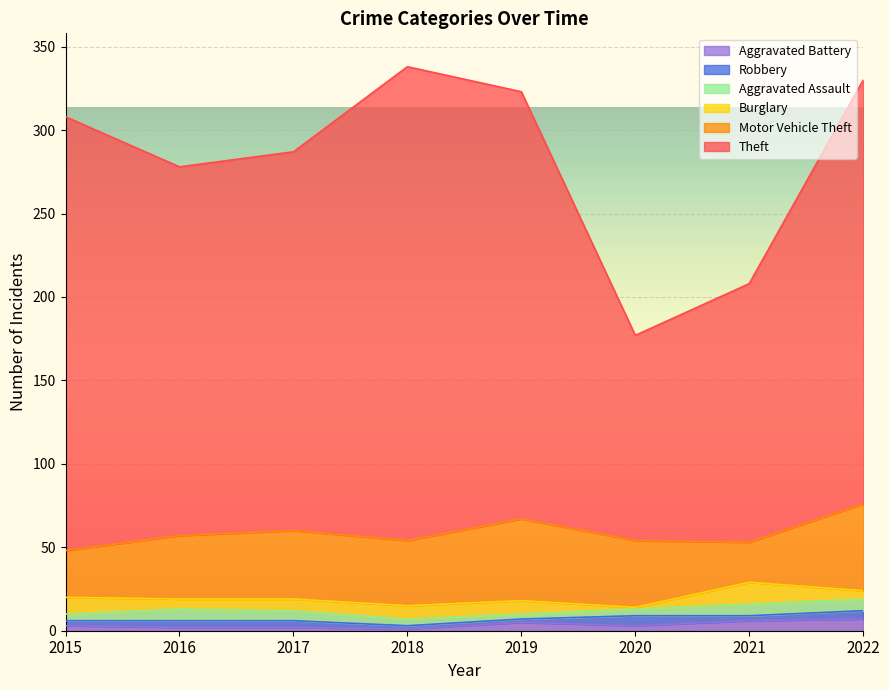

Does the chart display data point markers on the line(s)?

No